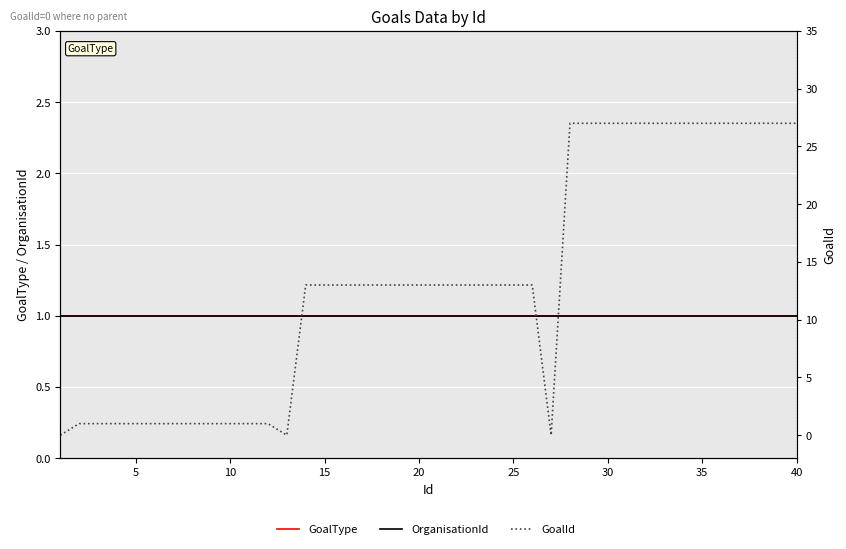

The OrganisationId series shows 1 at 20. True or false?

True